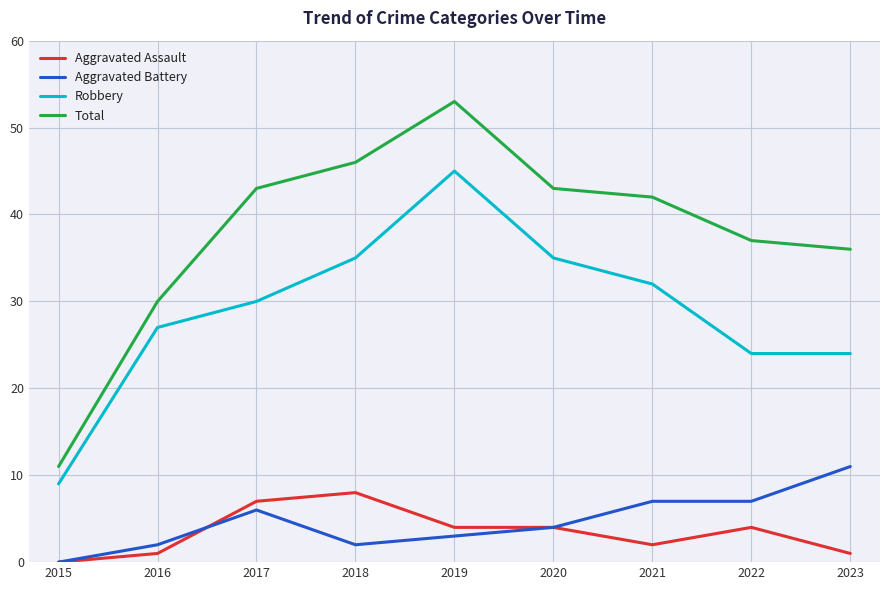

What are all the series names shown in the legend?

Aggravated Assault, Aggravated Battery, Robbery, Total